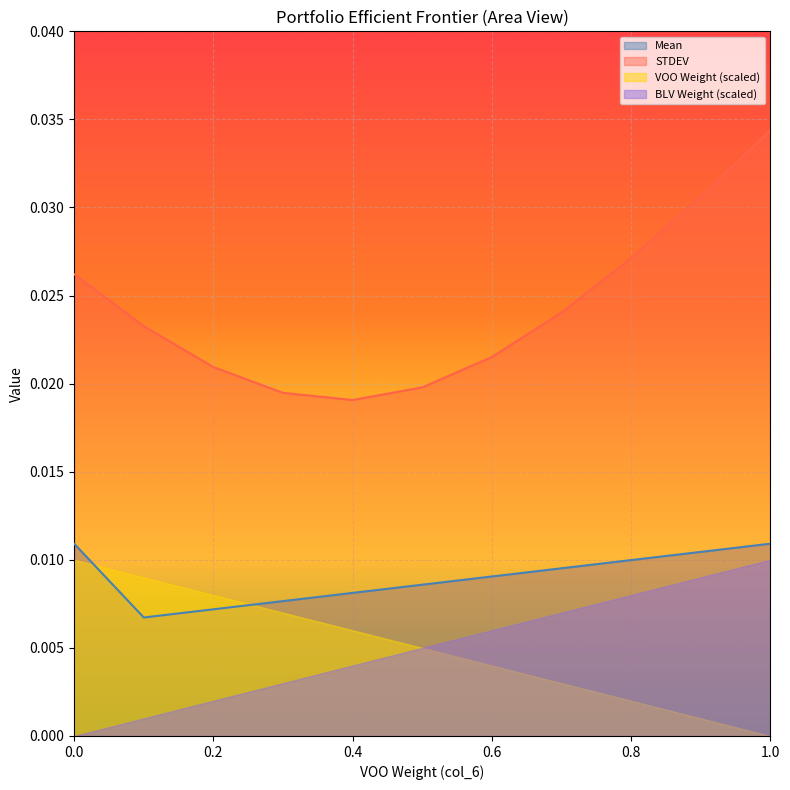

Between 0.6 and 1.0, which is larger?

1.0